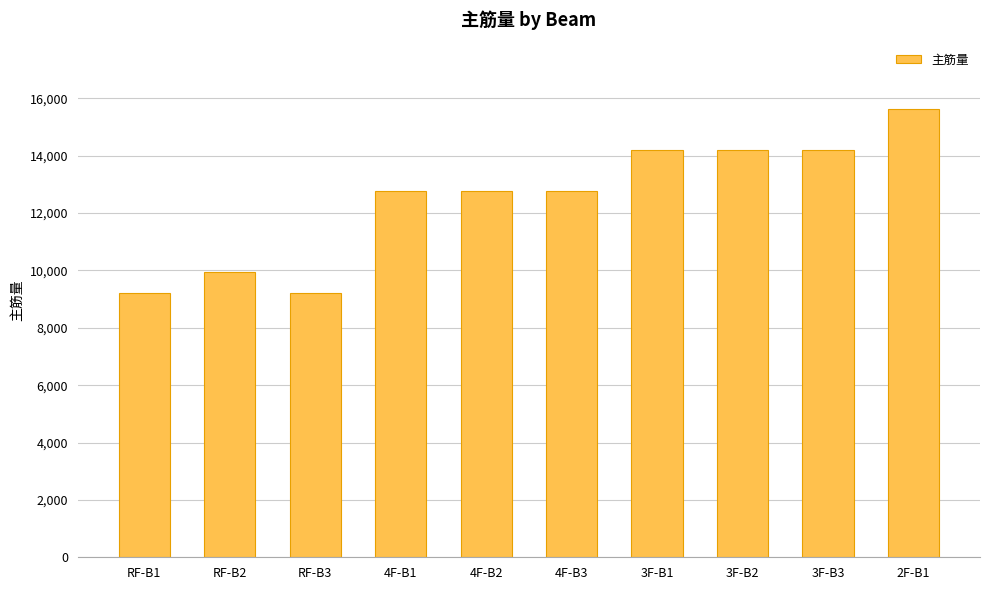

What is the difference between the values at 2F-B1 and 3F-B1?

1419.4